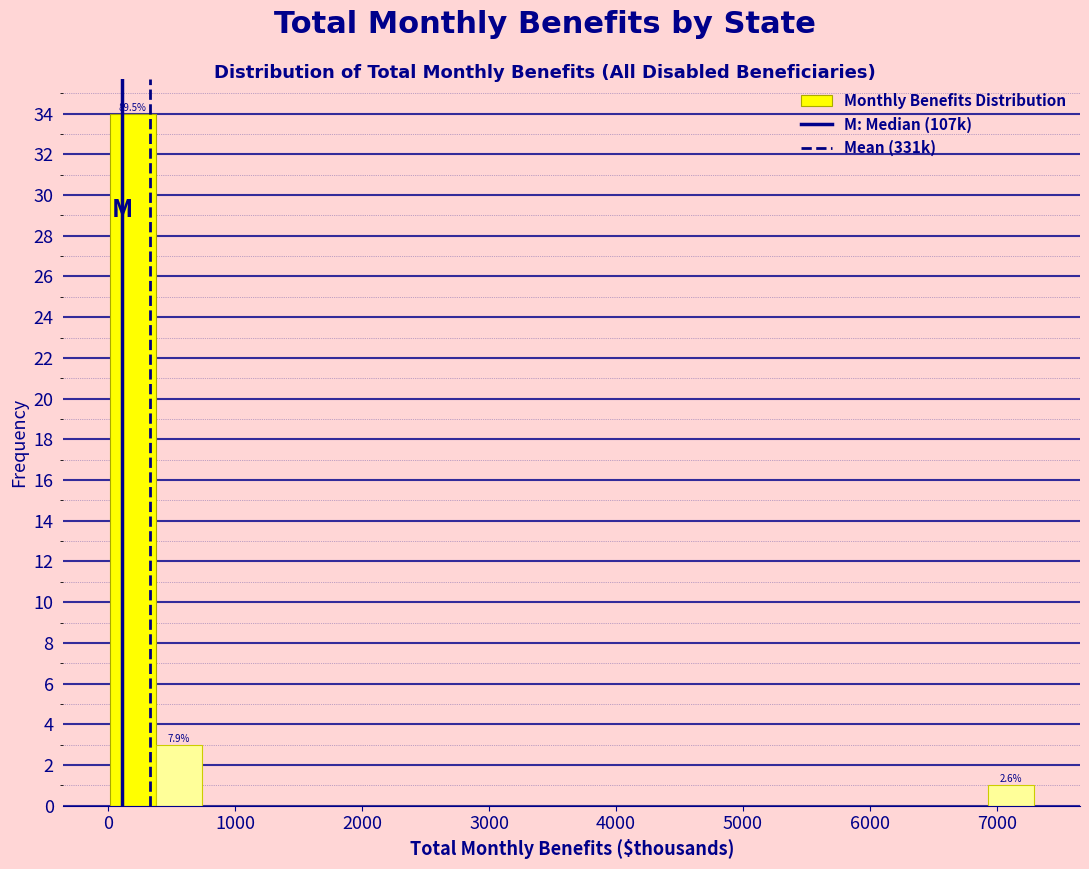

Around what value on the x-axis is the tallest bar? Give the approximate position of its centre, as read against the axis.

200